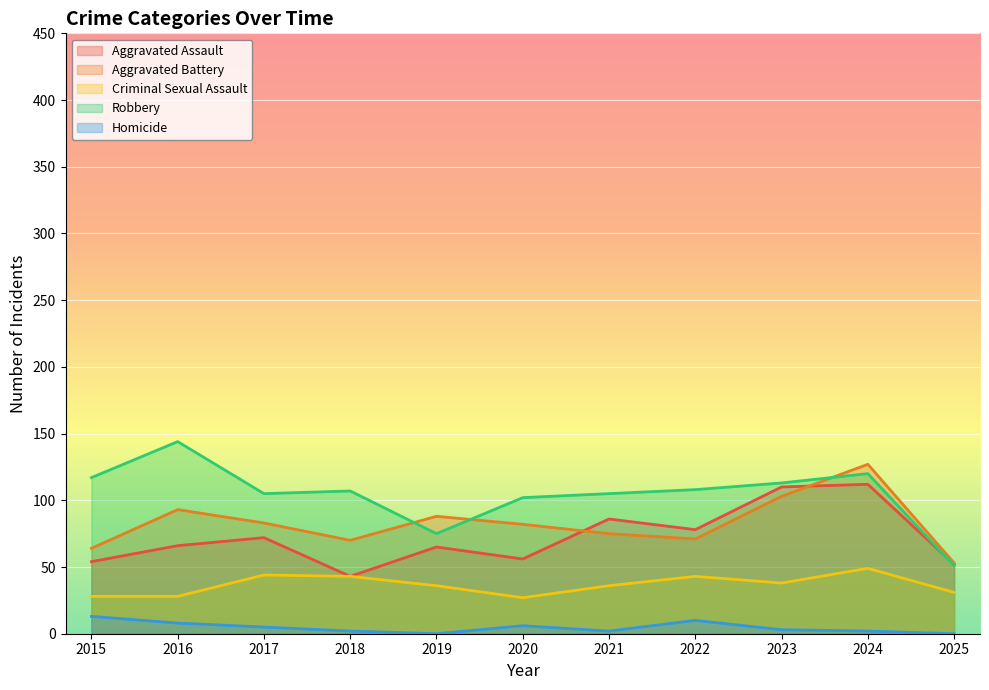

Which category has the highest value in the Robbery series?

2016